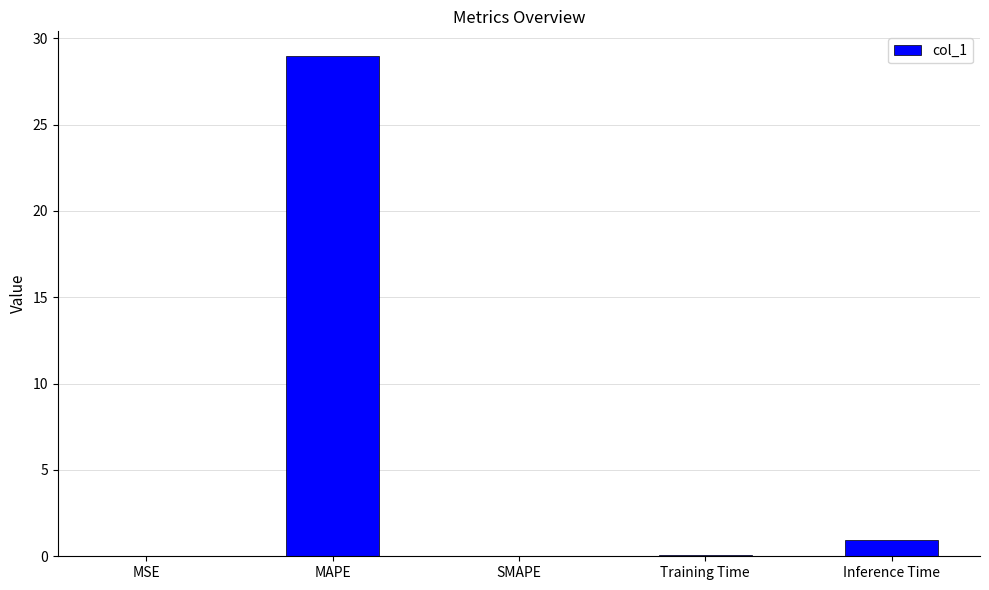

Which has a higher value, Inference Time or SMAPE?

Inference Time